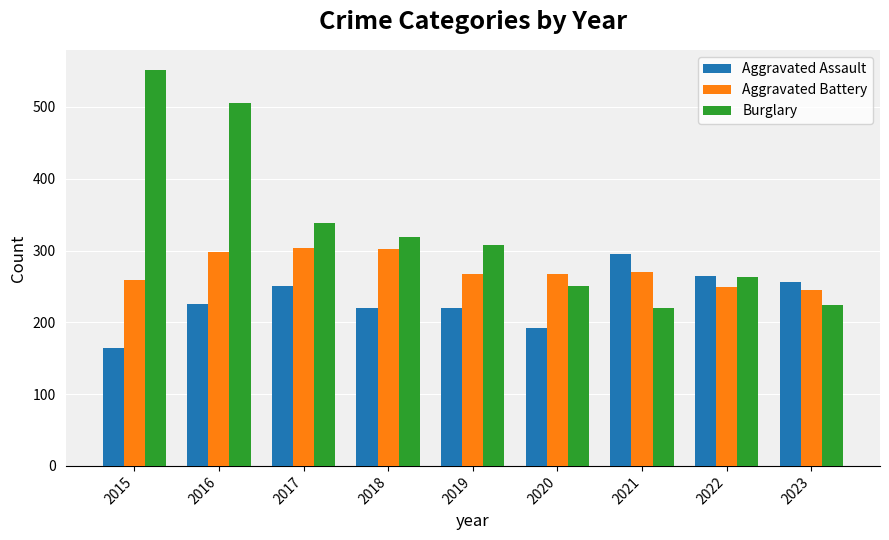

Which series has the widest spread of values?

Burglary